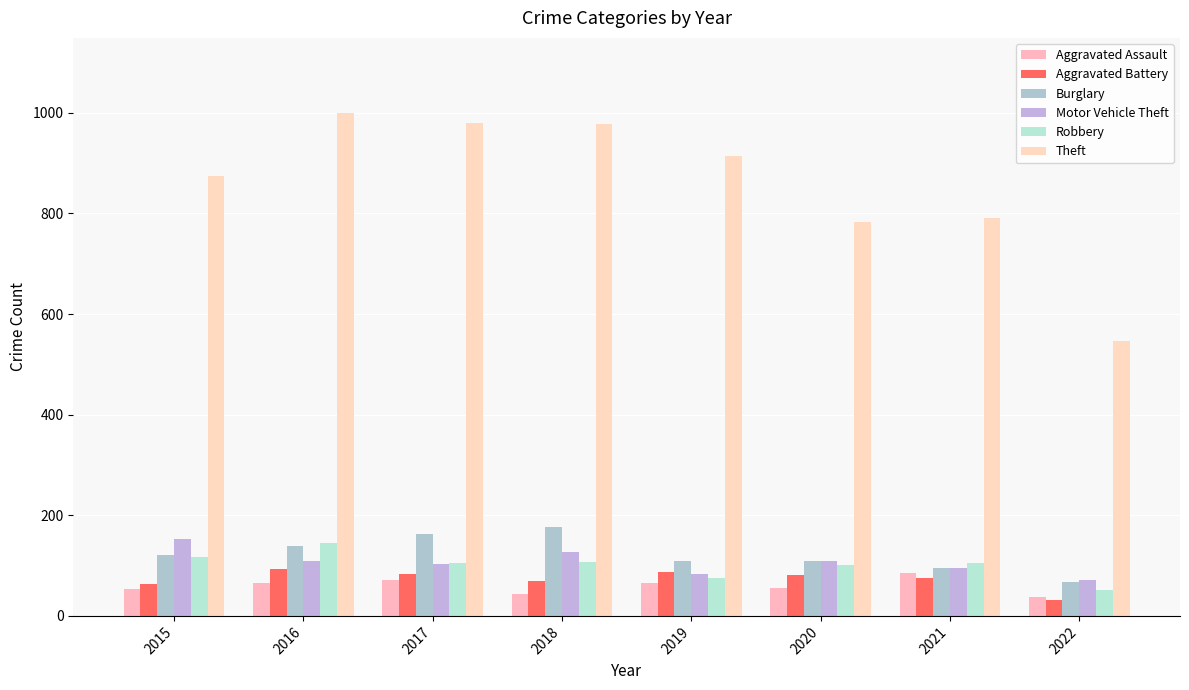

Reading right to left, extract all data points from this chart.

Aggravated Assault: 37	86	56	65	43	72	66	54
Aggravated Battery: 32	75	82	88	70	83	93	64
Burglary: 68	95	110	110	176	162	139	121
Motor Vehicle Theft: 72	96	109	84	127	104	110	152
Robbery: 52	105	102	75	107	105	145	117
Theft: 546	791	783	914	977	979	999	874